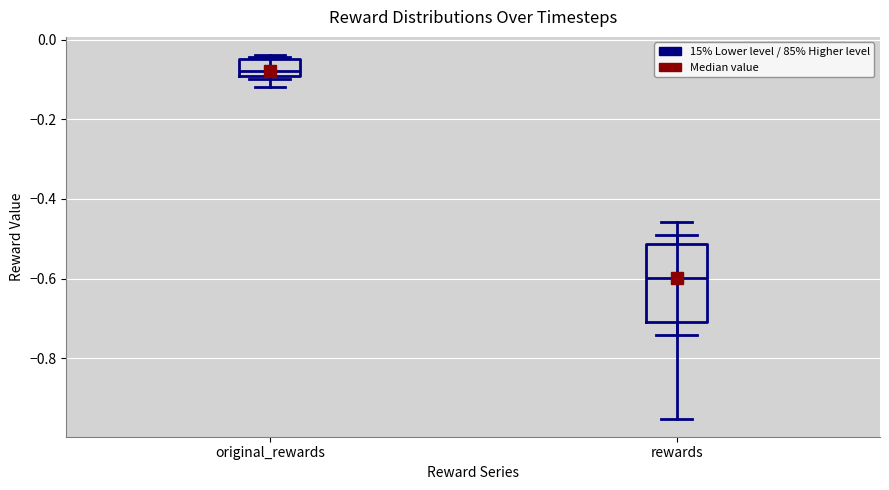

Reading left to right, read every box against the y-axis: the position of its median line, the range the box covers, and the ends of its whiskers. The values are not printed on the chart, so give them approximately, as read against the axis.

original_rewards: median -0.08, box -0.10 to -0.04, whiskers -0.12 to -0.04 (just above the box's upper edge)
rewards: median -0.60, box -0.70 to -0.52, whiskers -0.96 to -0.46